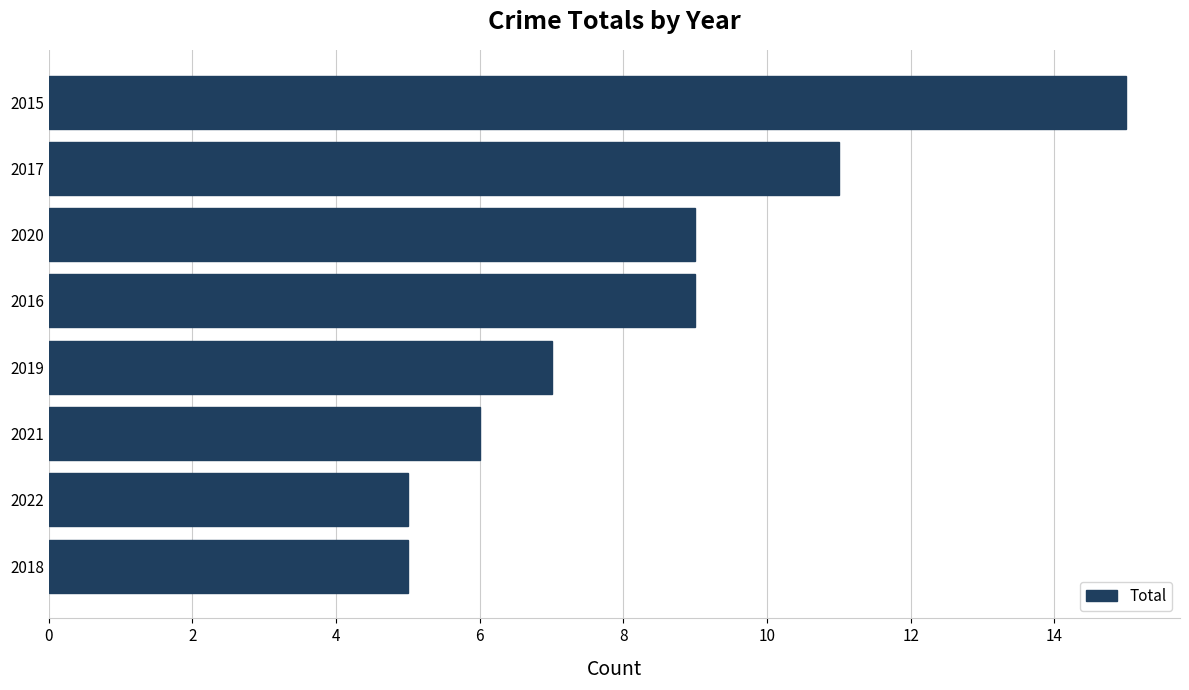

True or false: the data shows 11 at 2017.

True